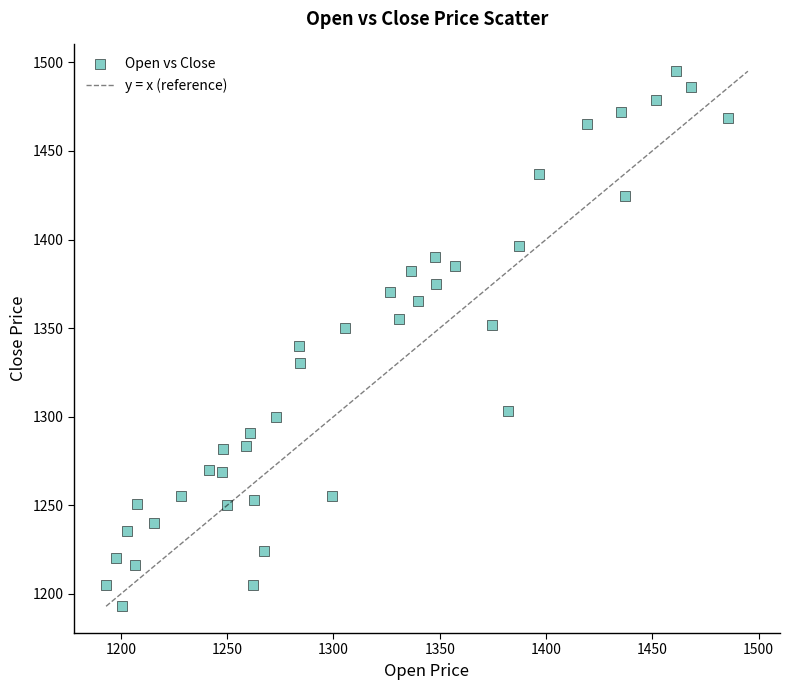

What is the range of Y values (max minus min)?

301.9